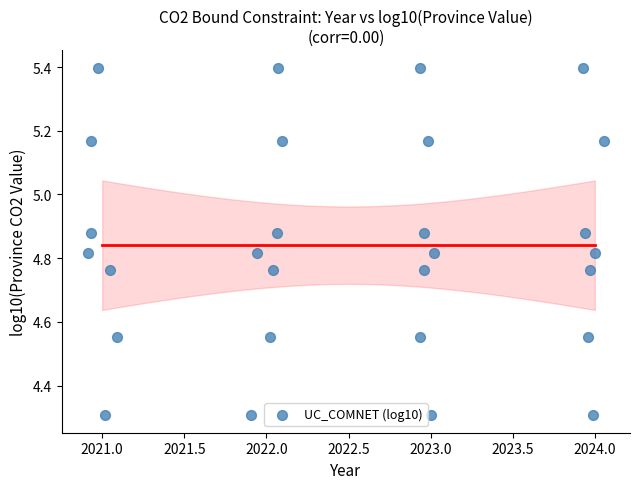

What is the range of Y values (max minus min)?

1.1